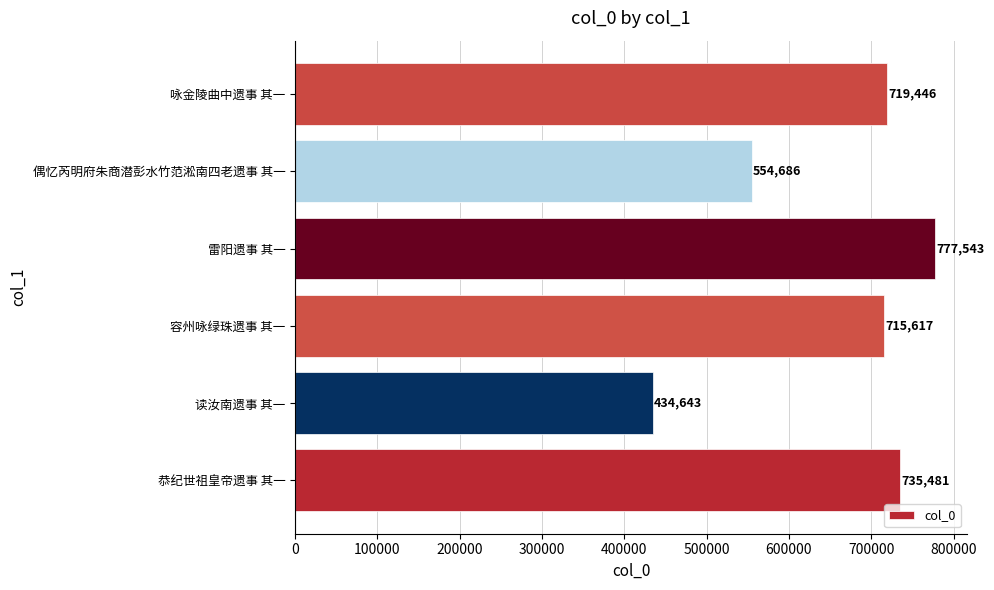

Where is the data nearest to the value 606093?

偶忆芮明府朱商潜彭水竹范淞南四老遗事 其一